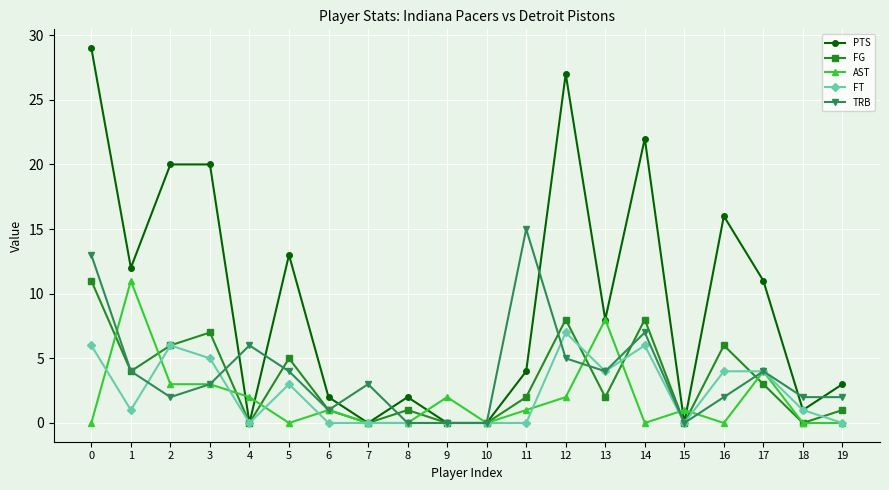

What is the maximum value for AST?

11